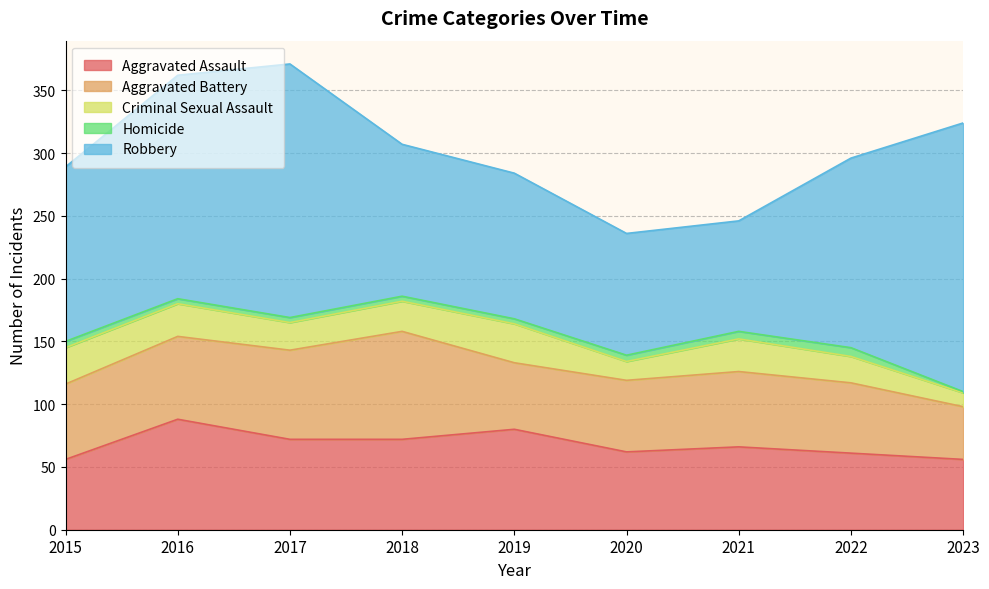

What is the value of the Robbery point at the 4th from the left?

121